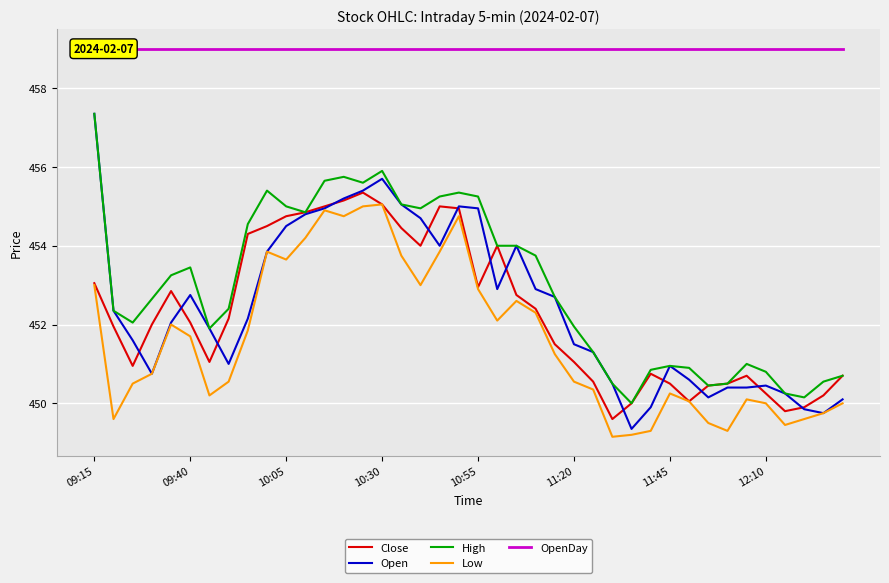

How many categories are shown in the chart?

40